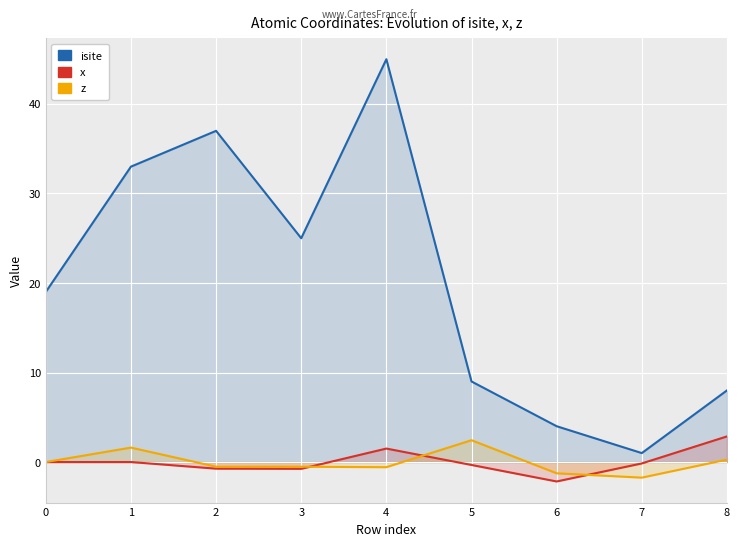

At which category does z reach its first local peak?

1